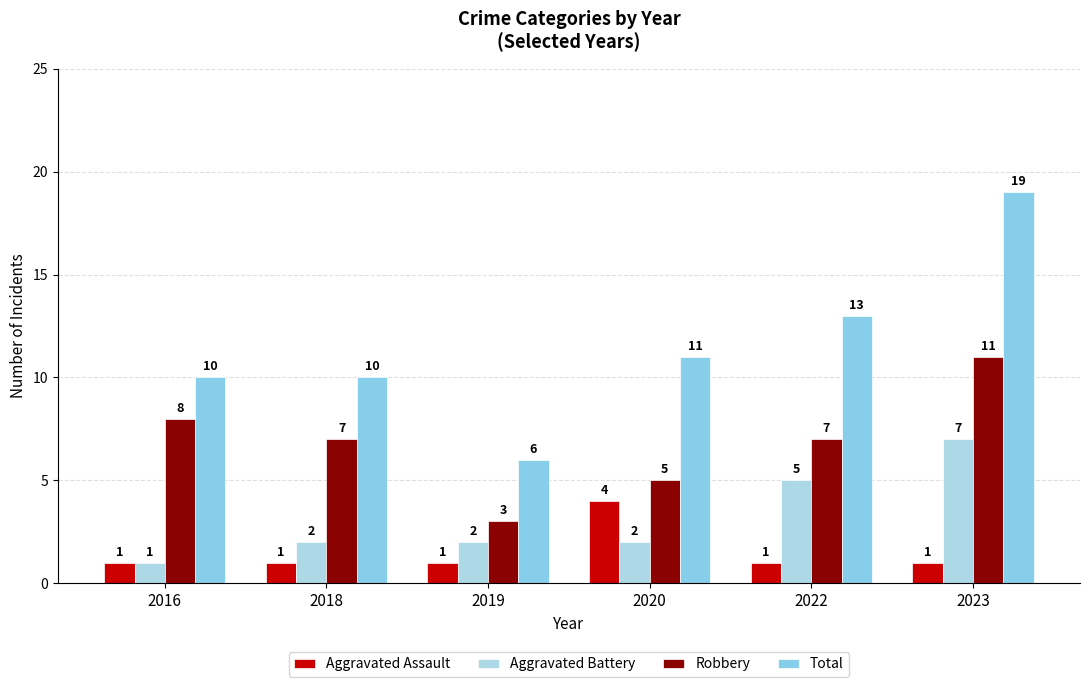

Is it true that Aggravated Battery equals 3 at 2019?

False